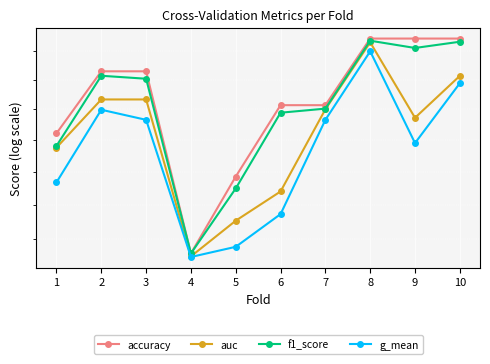

What is the value of the g_mean point at the 2nd from the left?

0.8